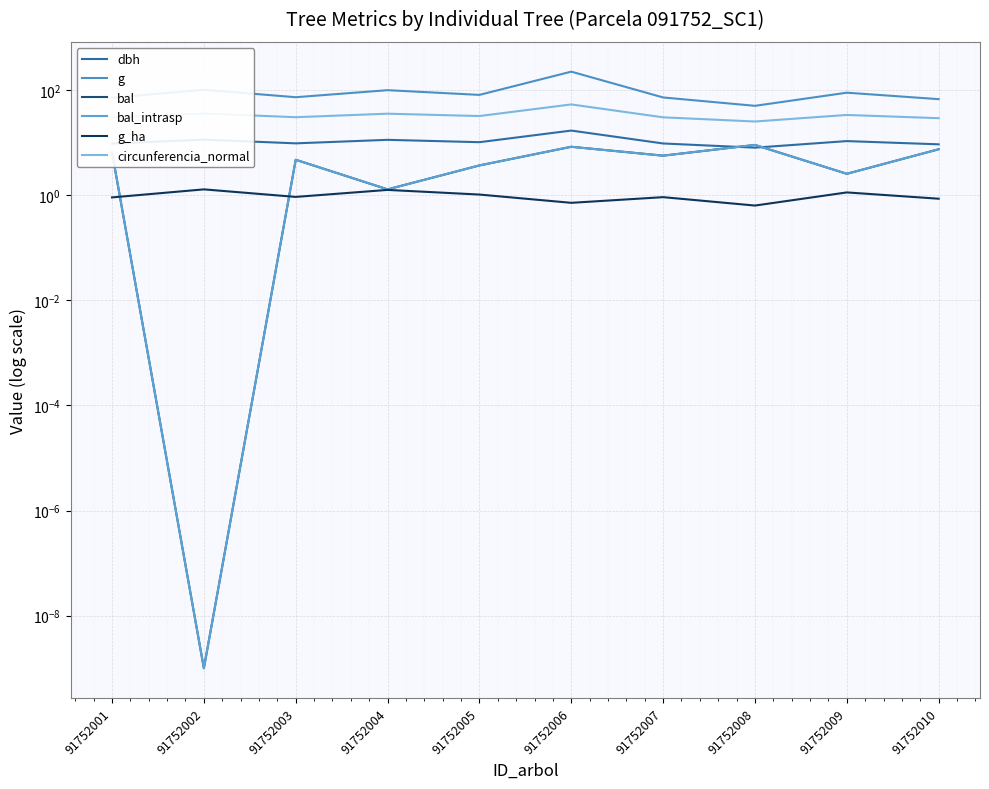

What are all the series names shown in the legend?

dbh, g, bal, bal_intrasp, g_ha, circunferencia_normal